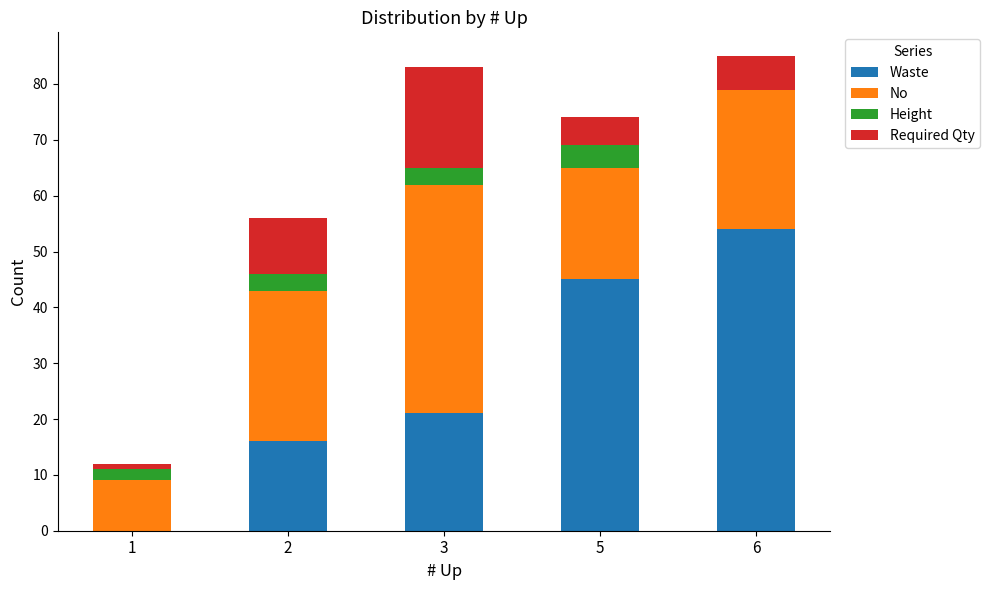

At which label does Waste reach its peak?

6